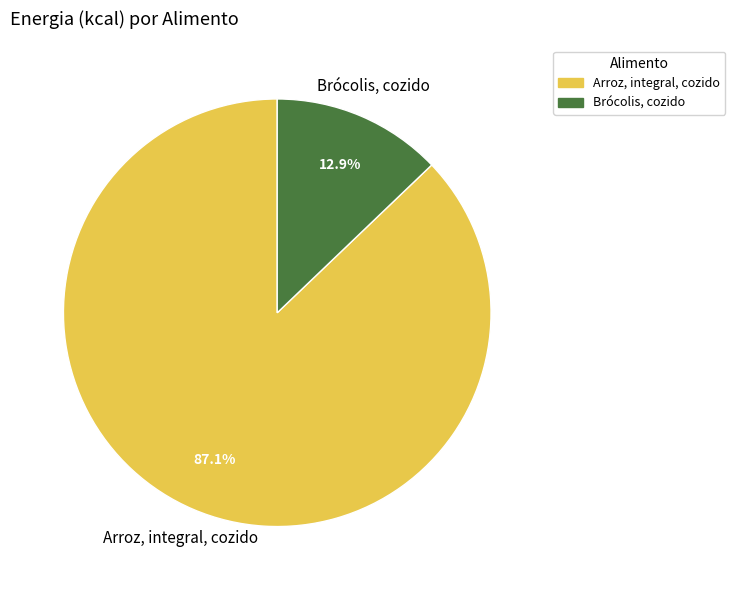

Which has a higher value, Brócolis, cozido or Arroz, integral, cozido?

Arroz, integral, cozido